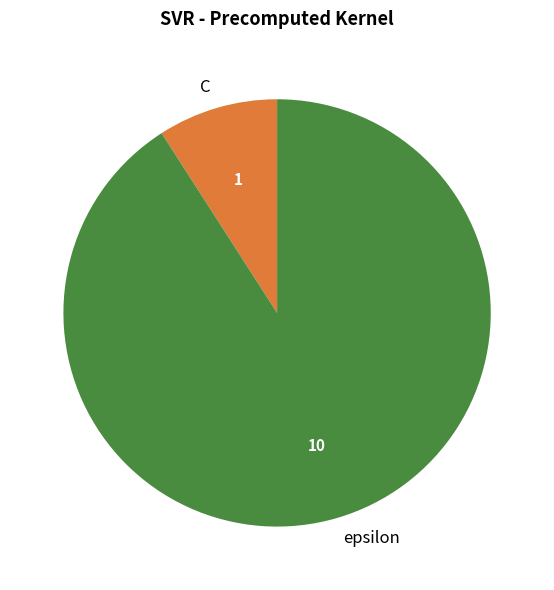

What is the ratio of the value at C to the value at epsilon?

0.1